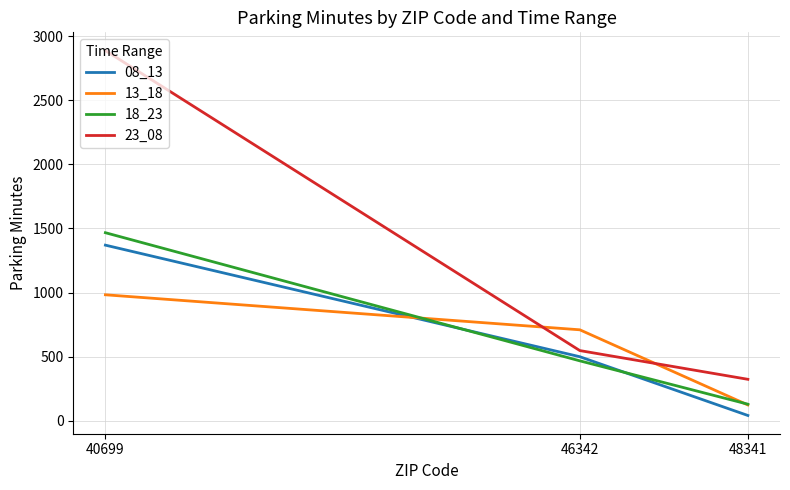

Does the chart have visible grid lines?

Yes